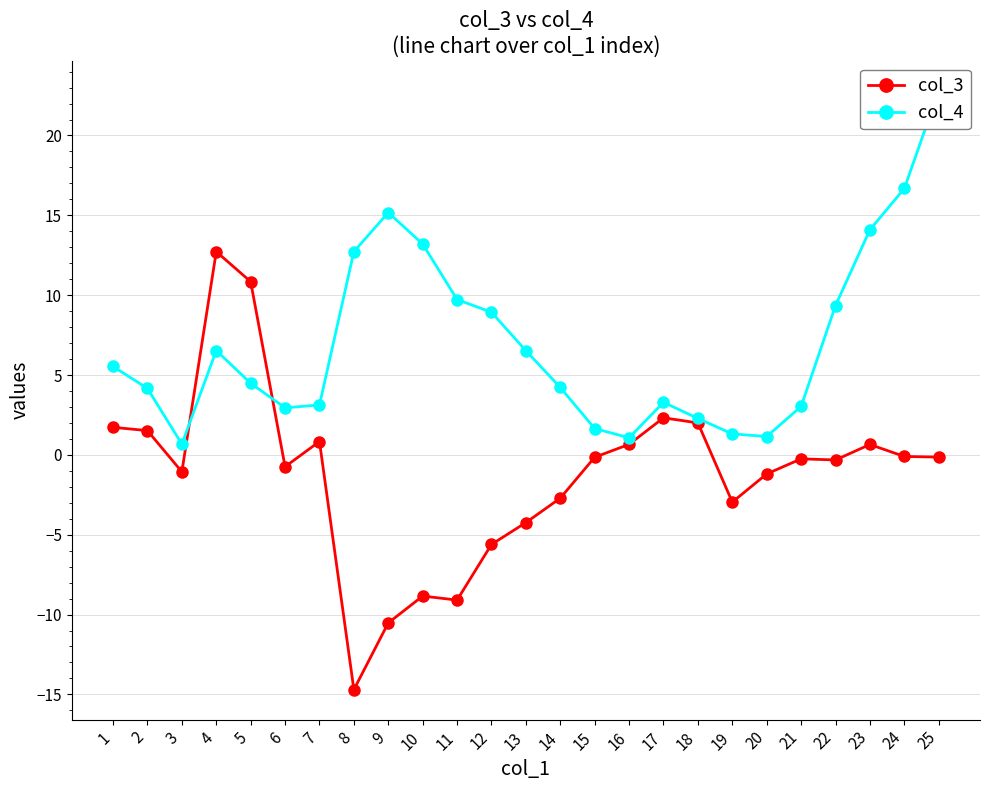

How many values in the col_3 series exceed 0?

9